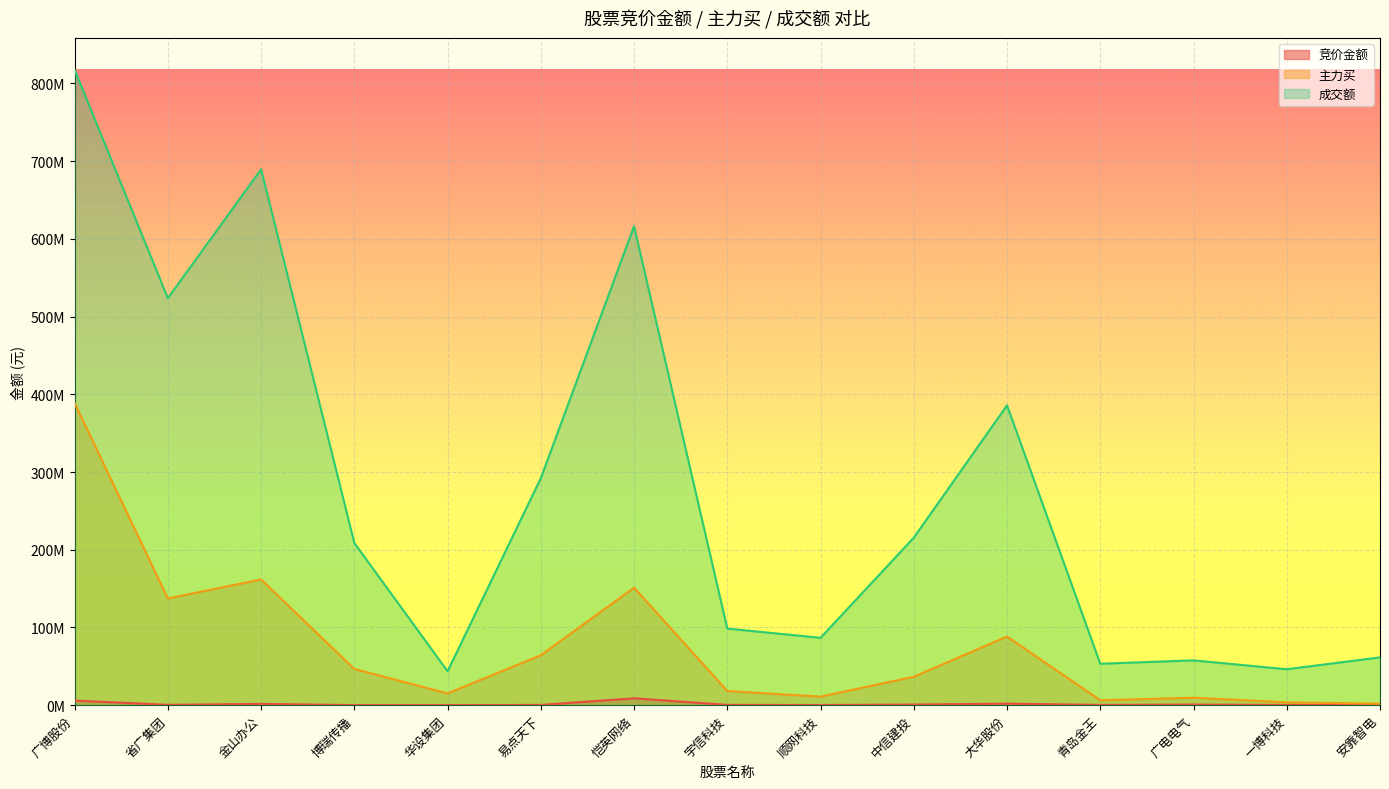

True or false: 主力买 and 竞价金额 cross at least once.

False